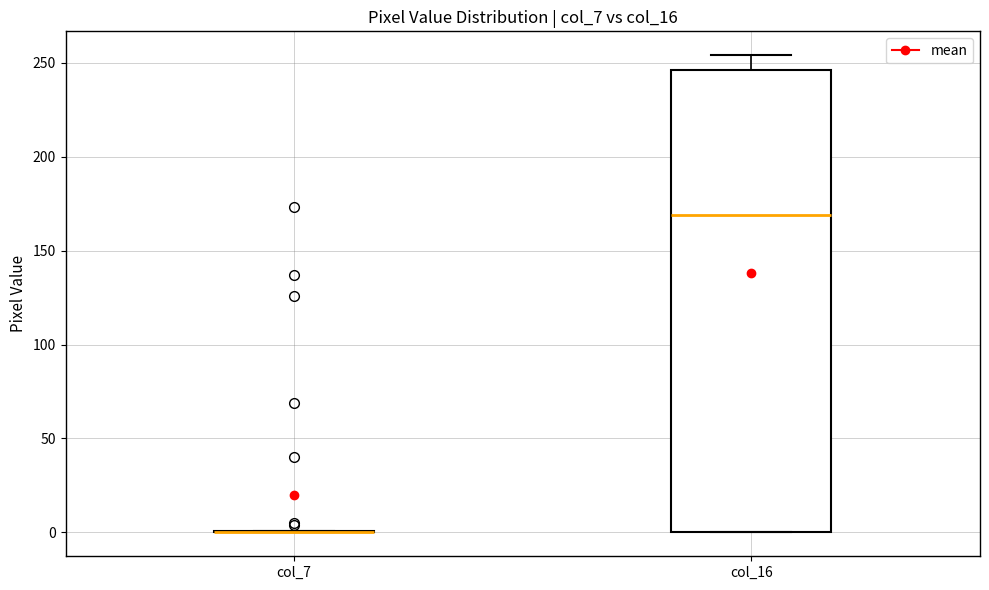

Reading left to right, read every box against the y-axis: the position of its median line, the range the box covers, and the ends of its whiskers. The values are not printed on the chart, so give them approximately, as read against the axis.

col_7: box collapsed to a line at 0, whiskers 0 to 0
col_16: median 170, box 0 to 245, whiskers 0 to 255